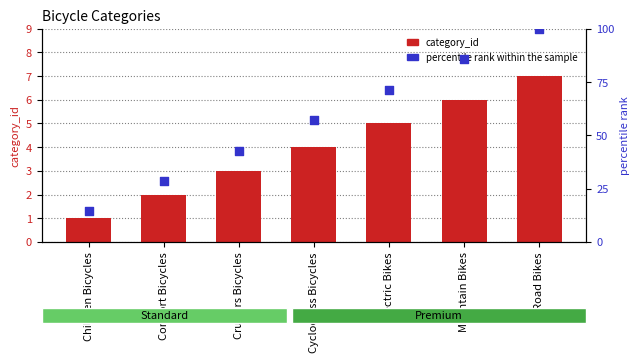

Which series has the widest spread of Y values?

percentile rank within the sample